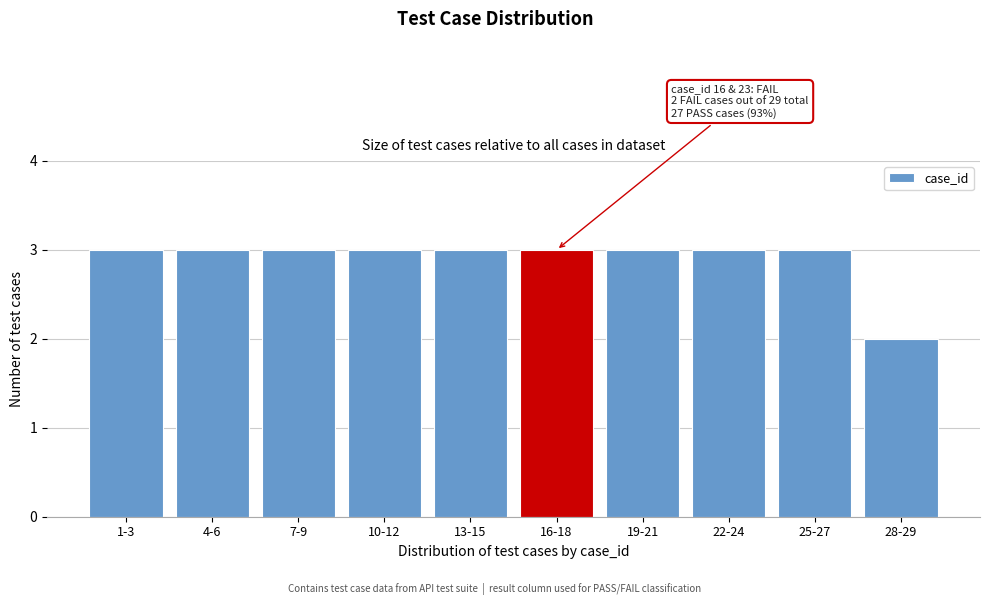

Reading right to left, transcribe all the data shown in this chart.

28-29=2	25-27=3	22-24=3	19-21=3	16-18=3	13-15=3	10-12=3	7-9=3	4-6=3	1-3=3